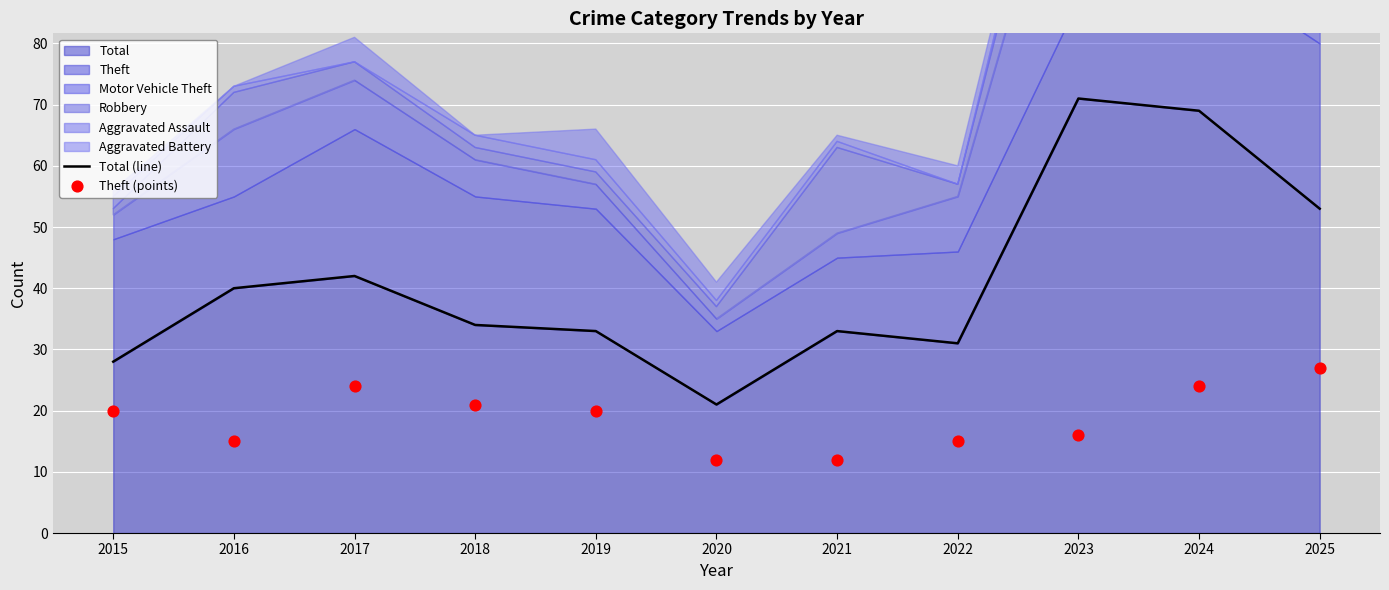

What is the minimum value for Total?

21